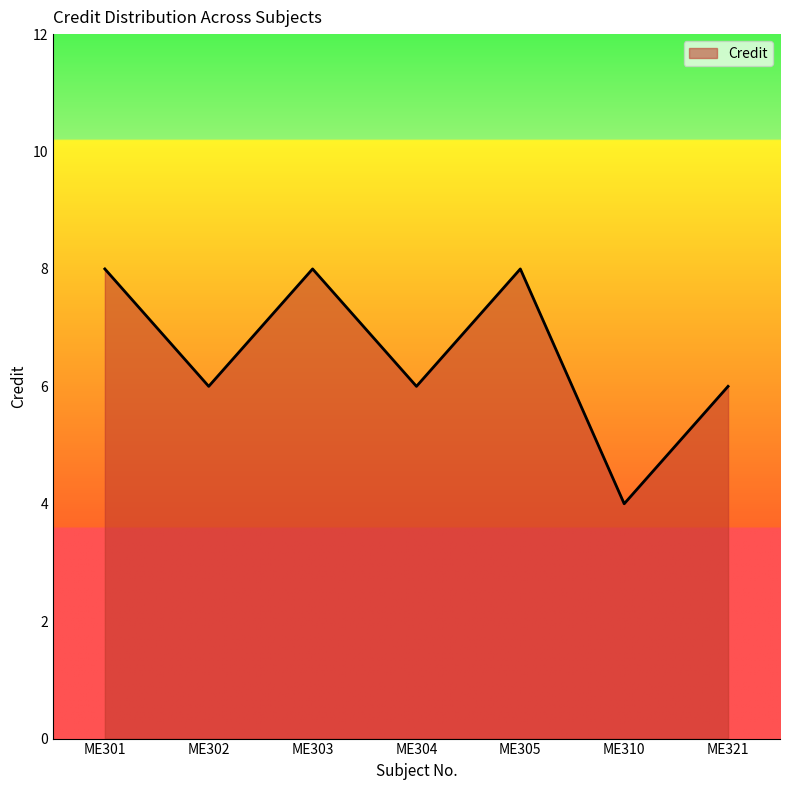

Which label corresponds to the smallest value in the chart?

ME310